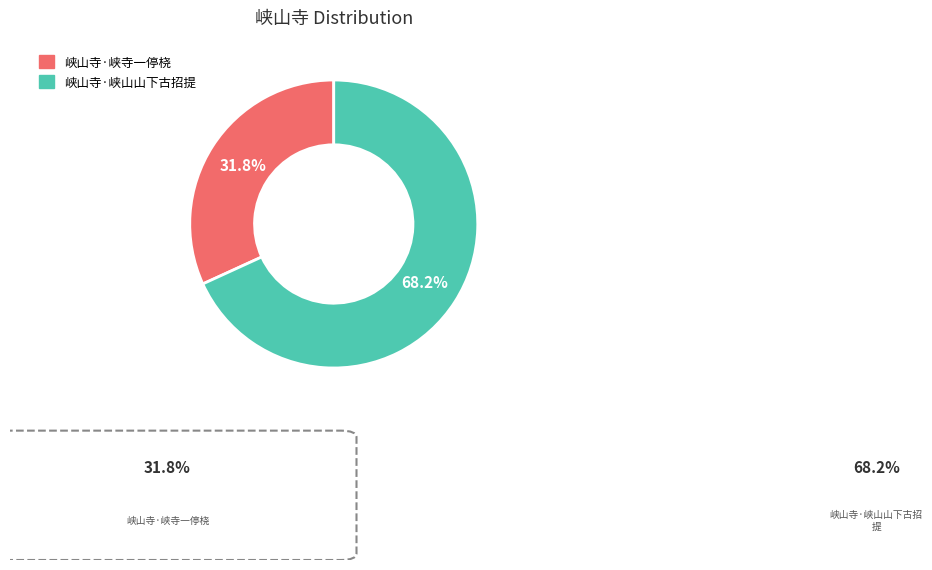

The 峡山寺·峡山山下古招提 slice represents 68% of the pie. True or false?

True